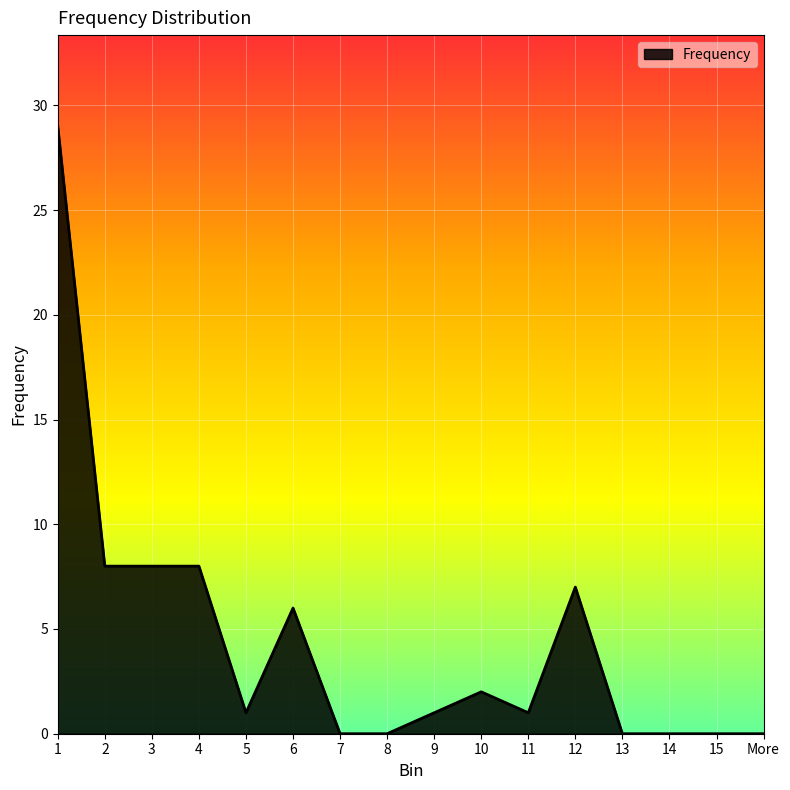

True or false: the data shows 14 at 2.

False